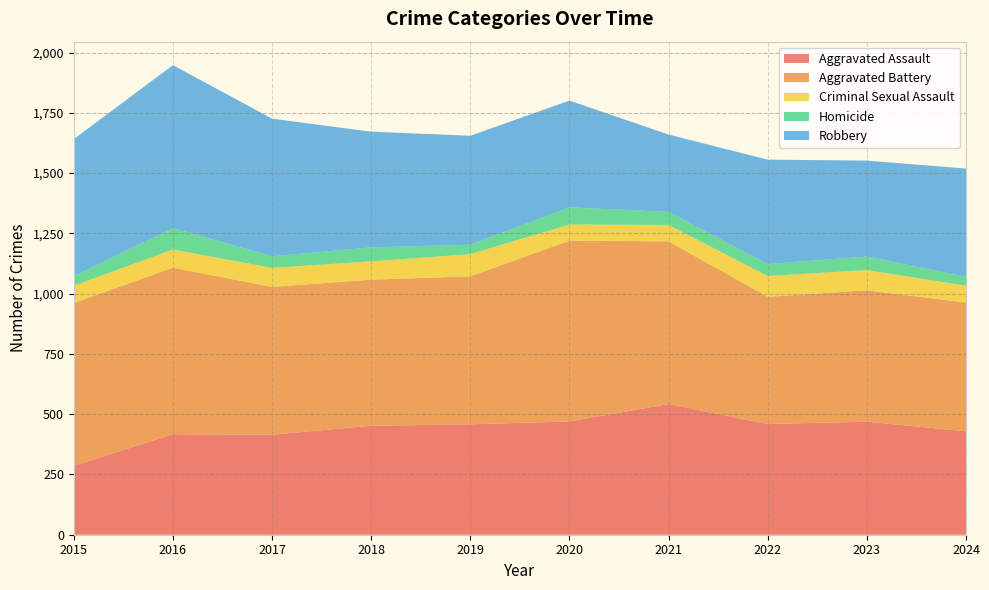

Reading right to left, extract all data points from this chart.

Aggravated Assault: 429	469	459	542	470	458	452	415	417	286
Aggravated Battery: 534	545	528	675	750	614	606	613	691	675
Criminal Sexual Assault: 70	84	86	68	67	92	76	79	75	72
Homicide: 37	56	50	54	71	39	58	48	89	39
Robbery: 449	398	433	321	443	452	480	571	676	569